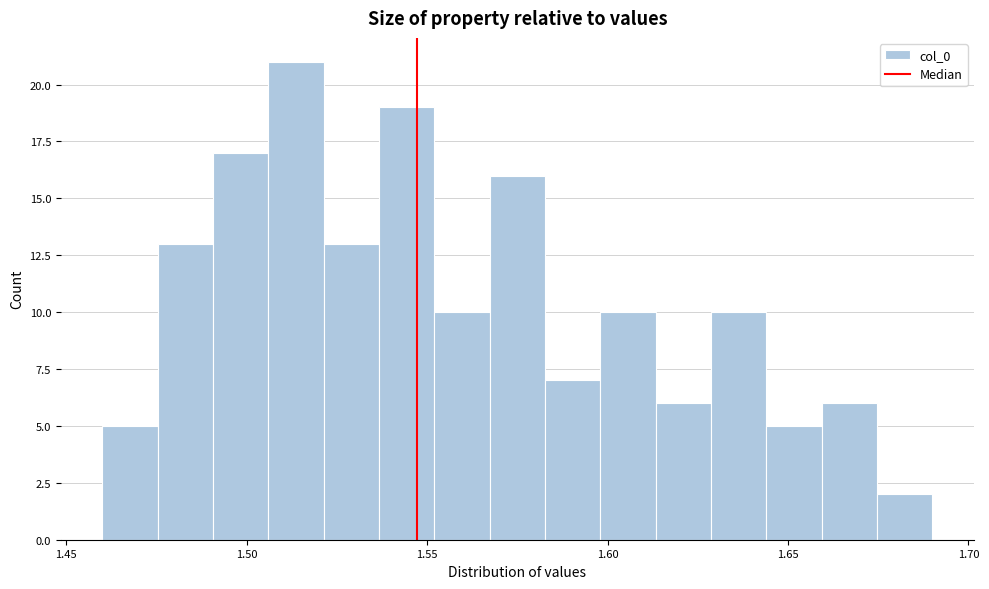

Read against the x-axis, roughly where is the centre of the tallest bar?

1.515